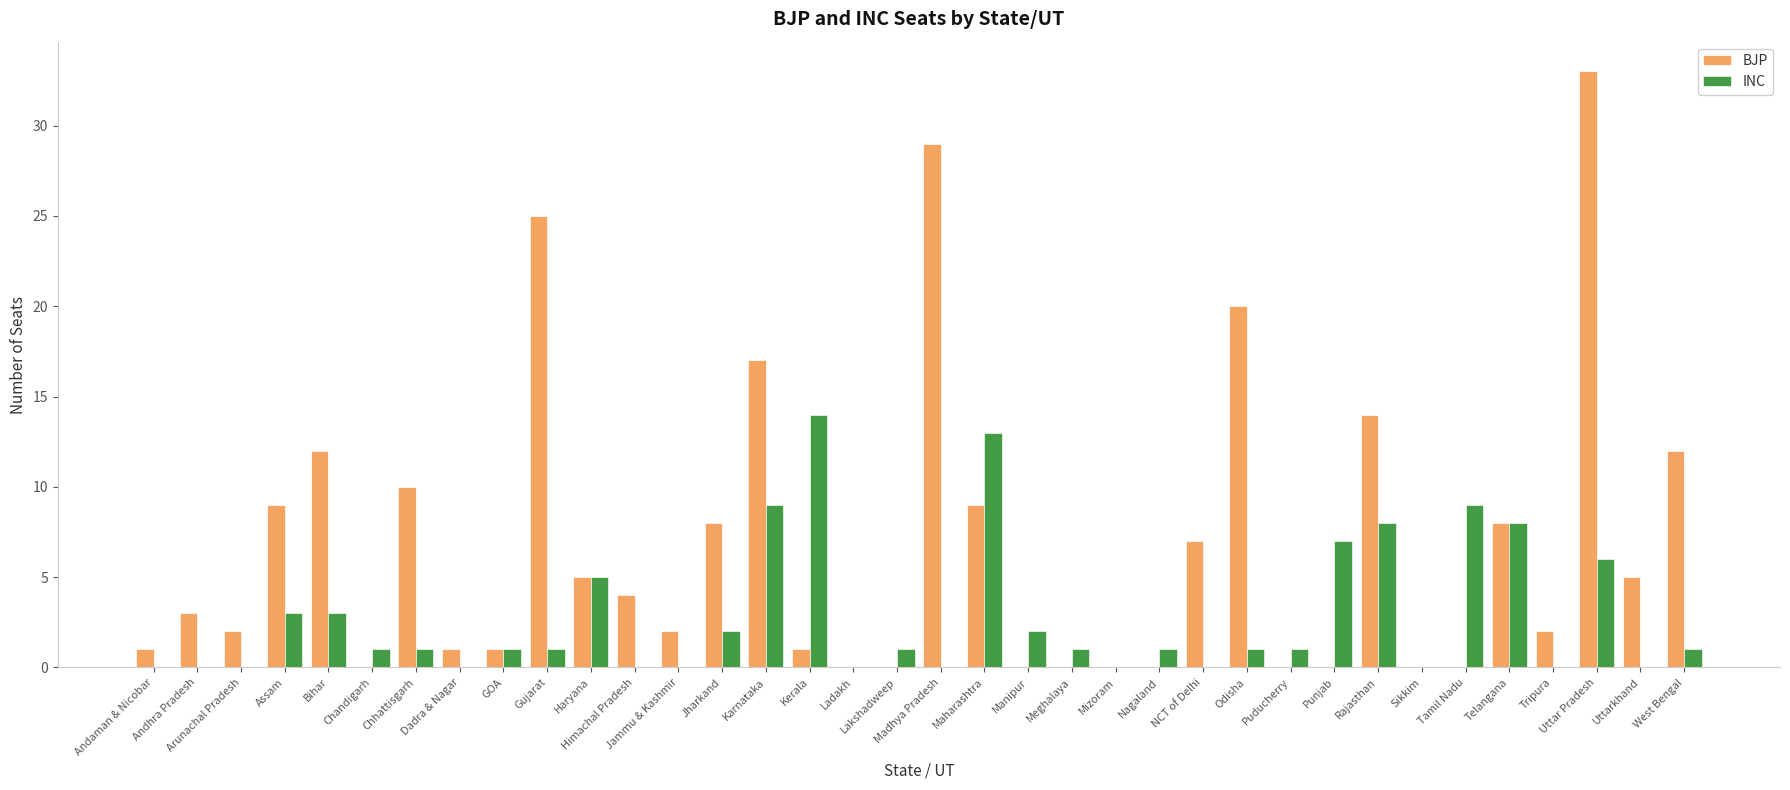

What is the maximum value for INC?

14